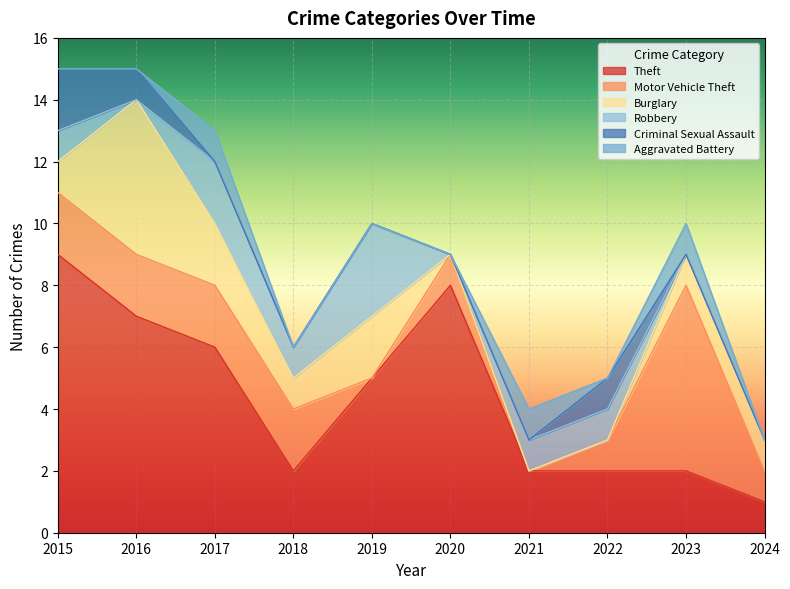

Rank the categories by Aggravated Battery value from lowest to highest.

2015, 2016, 2018, 2019, 2020, 2022, 2024, 2017, 2021, 2023